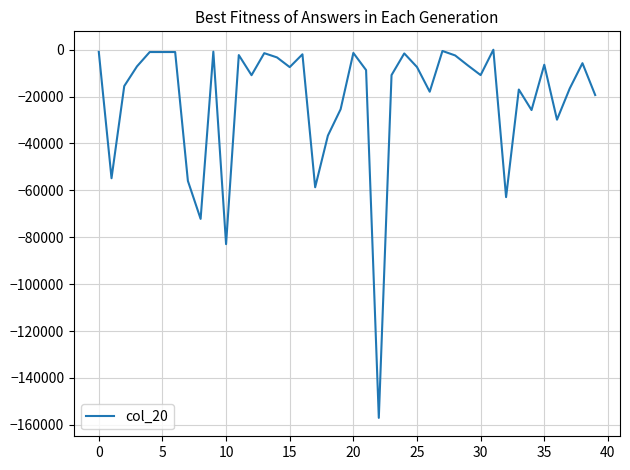

Does the chart display data point markers on the line(s)?

No